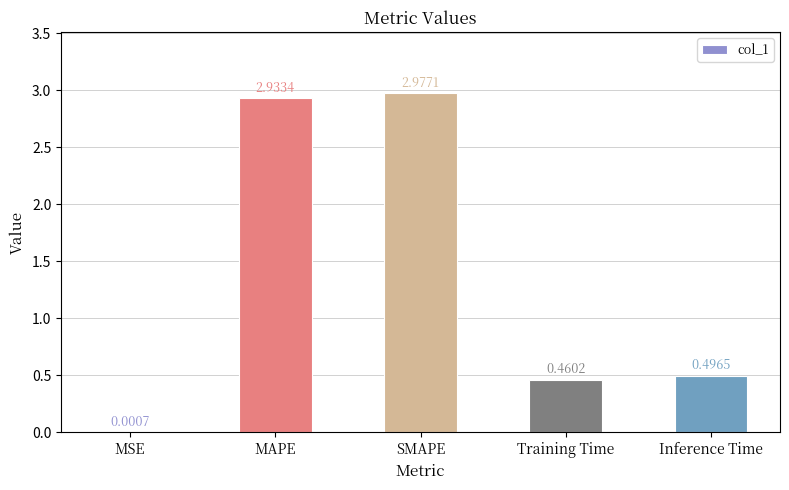

Which has a higher value, Training Time or SMAPE?

SMAPE